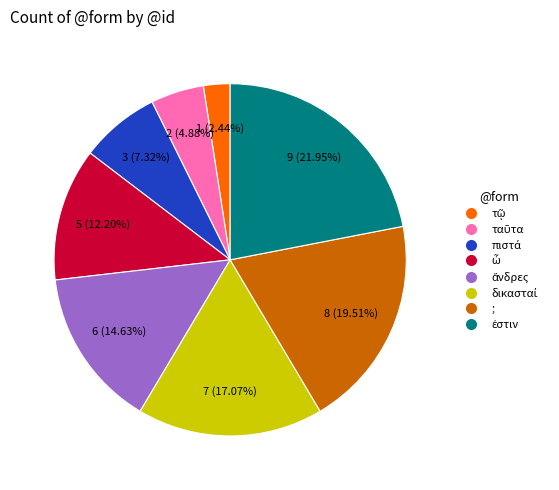

Is there any slice that represents more than half of the pie?

No